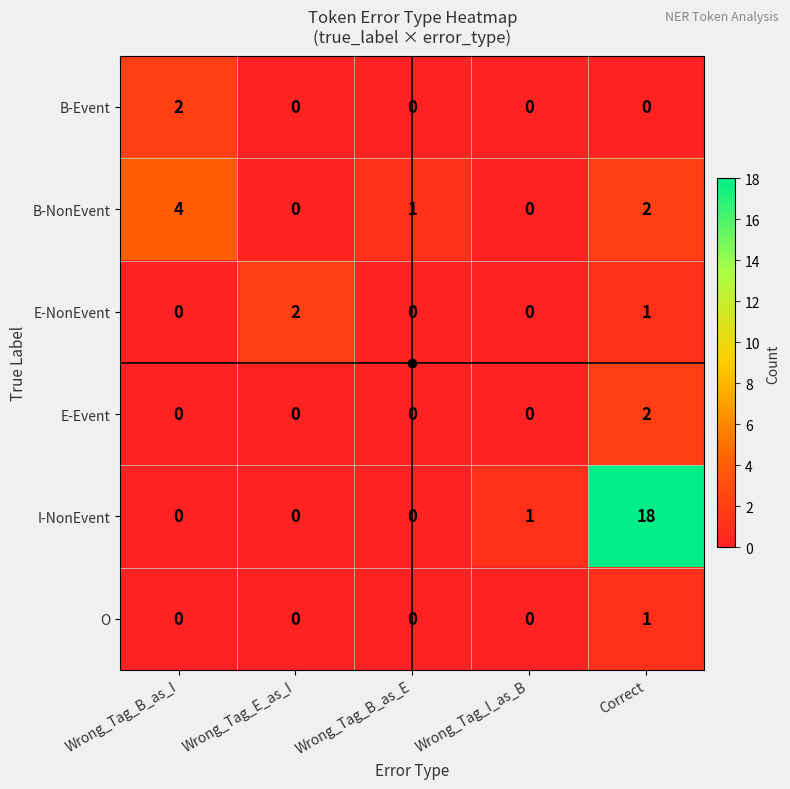

Which series has the largest total across all categories?

I-NonEvent